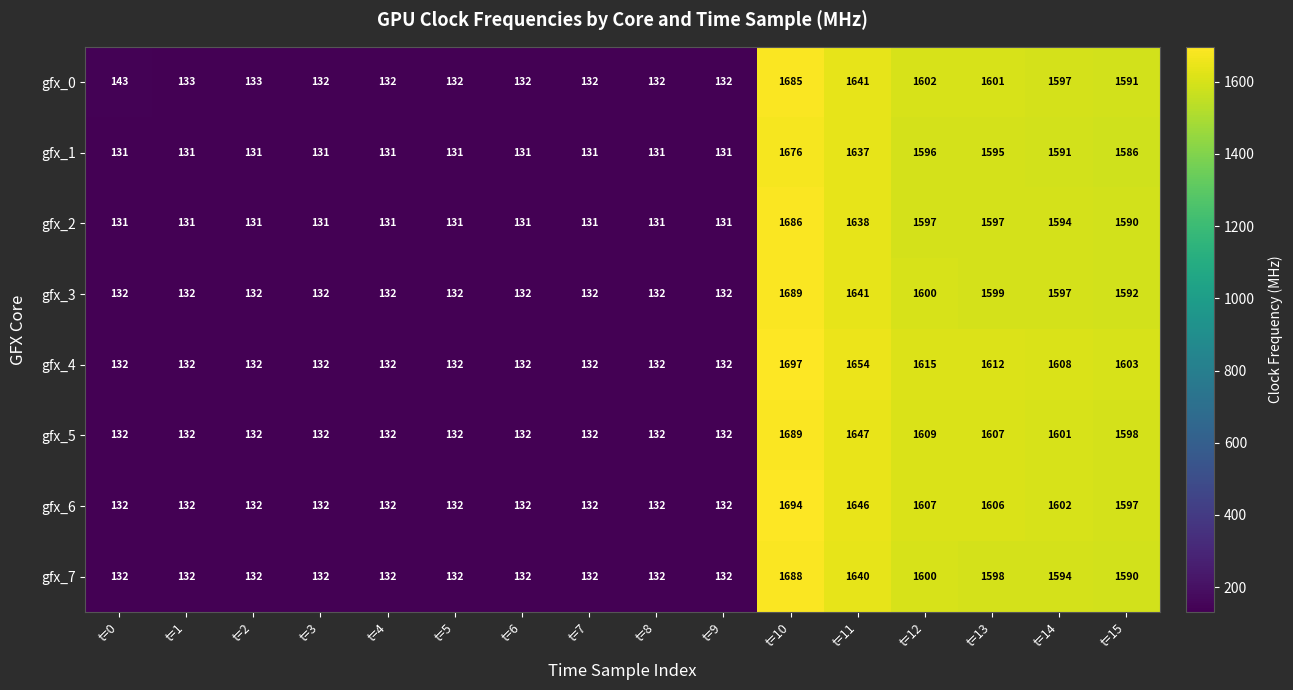

Which label corresponds to the largest value in the chart?

t=10